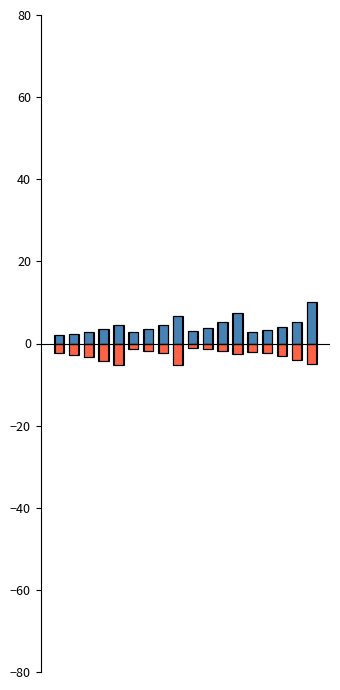

List the series in order of their overall mean, lowest first.

D.Min, D.Max